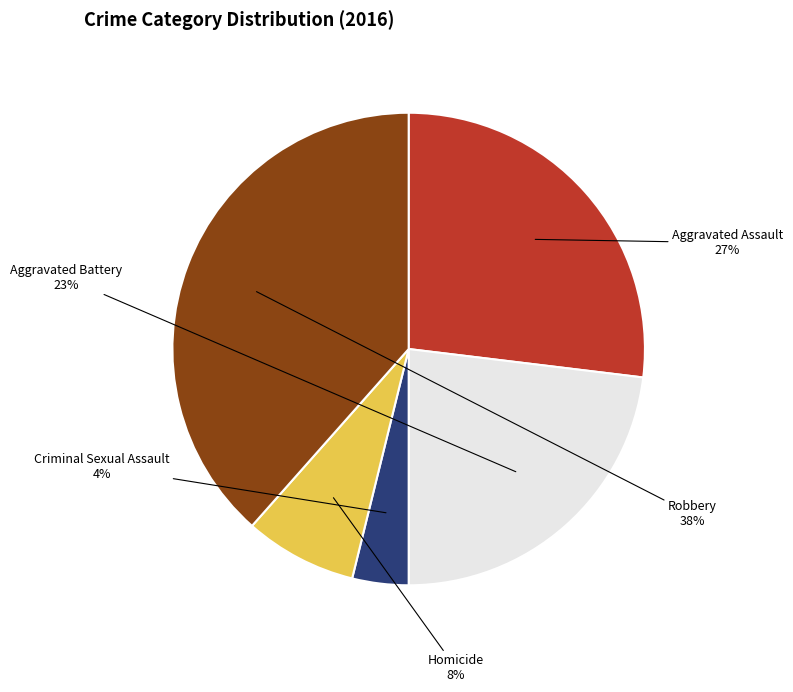

Is Homicide the majority of the pie?

No